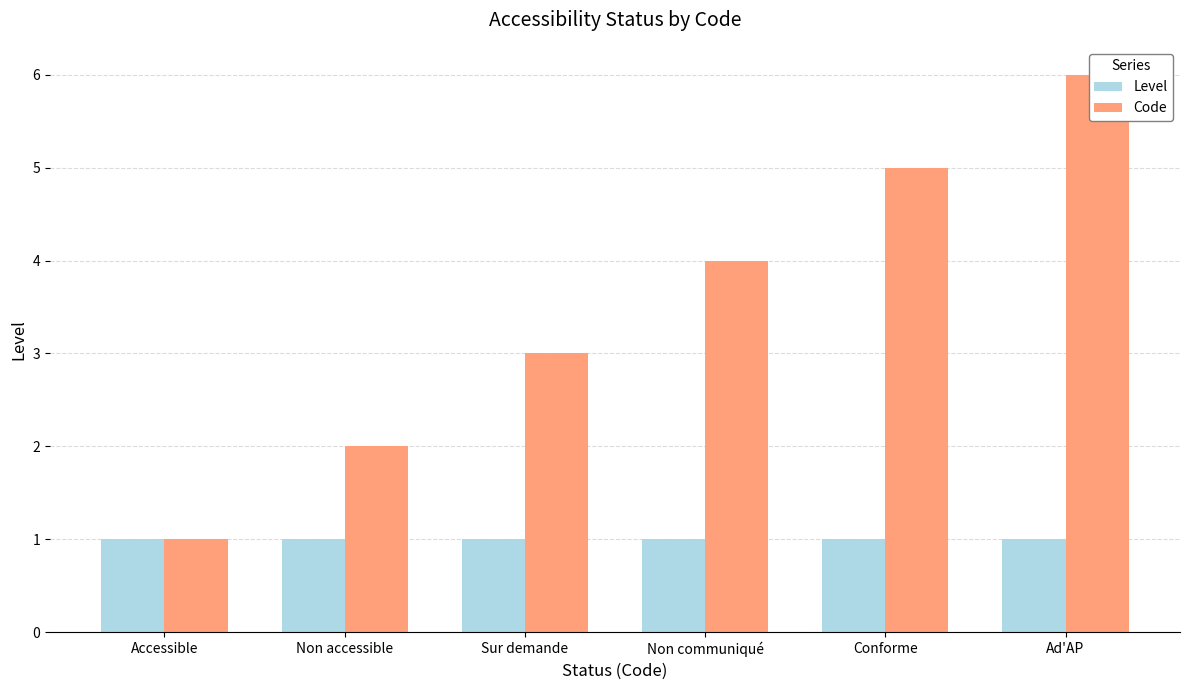

Which series has the largest total across all categories?

Code